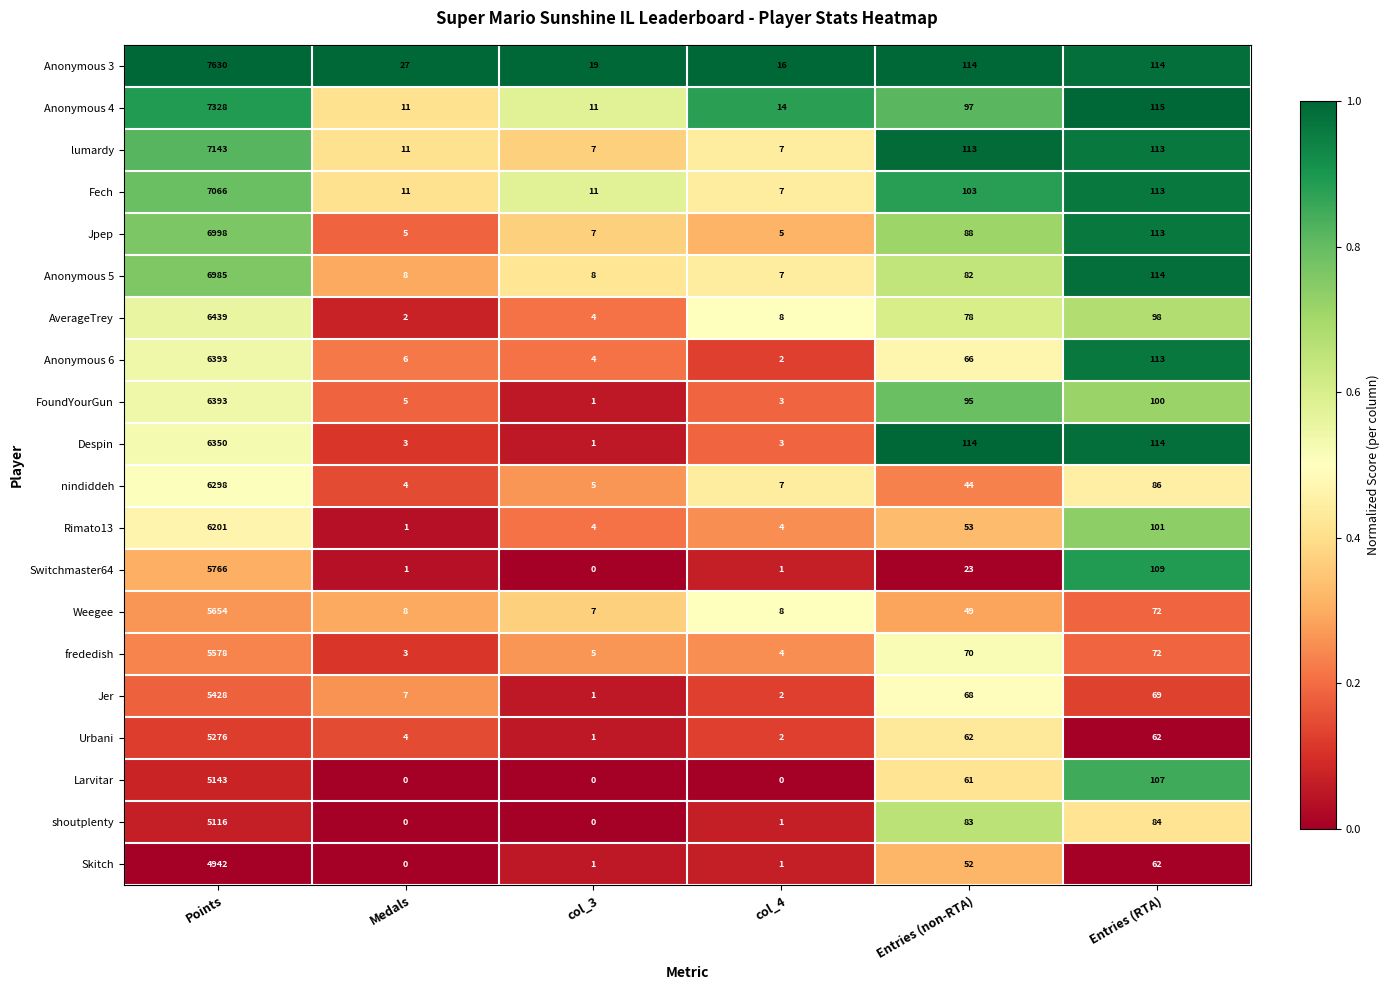

At which label does nindiddeh first exceed 44?

Points